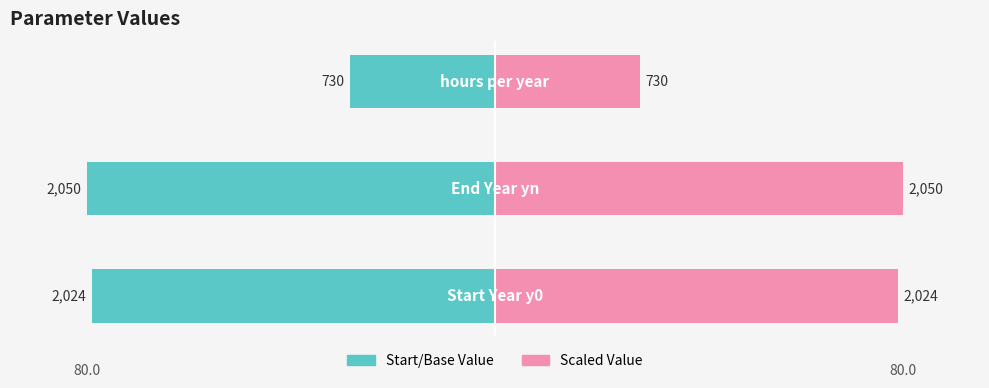

How many categories are shown in the chart?

3